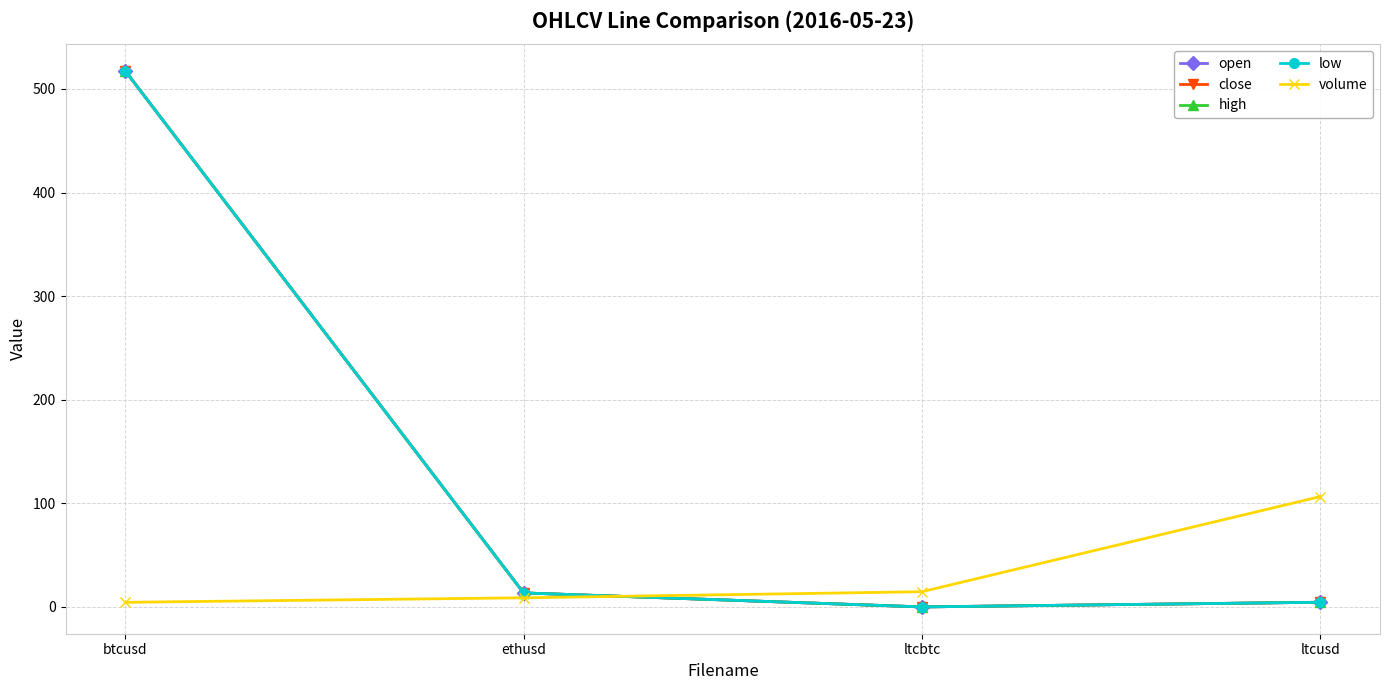

How many lines are shown in the chart?

5